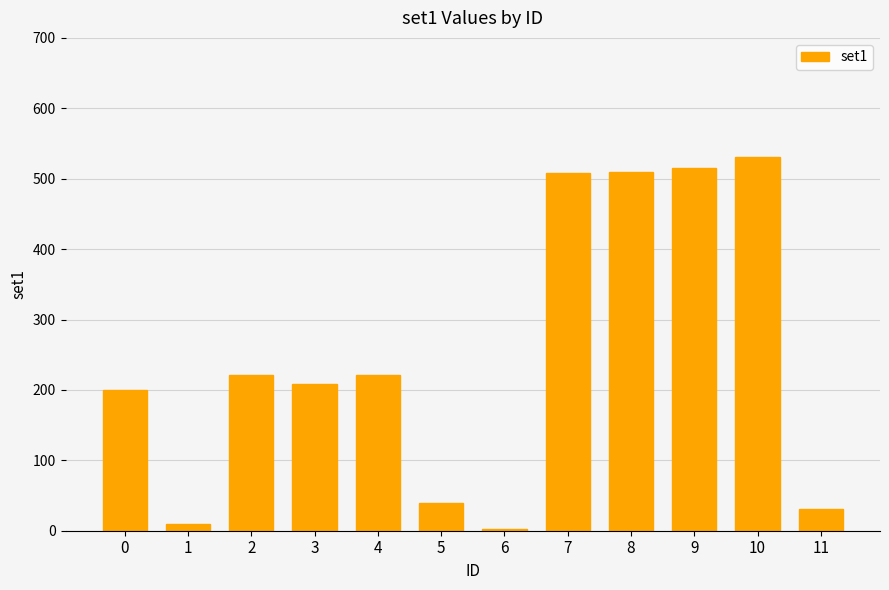

What is the change in value from 4 to 5?

-181